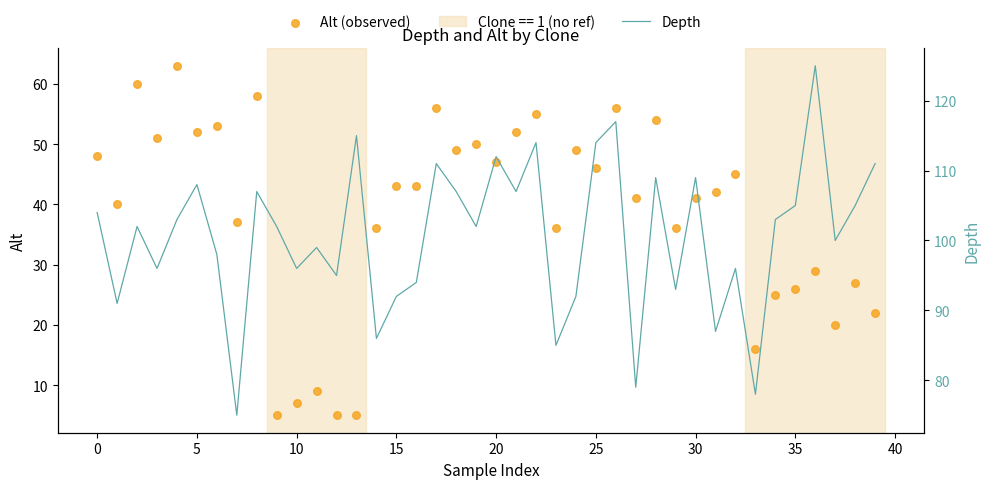

At how many categories does at least one series exceed 29?

40